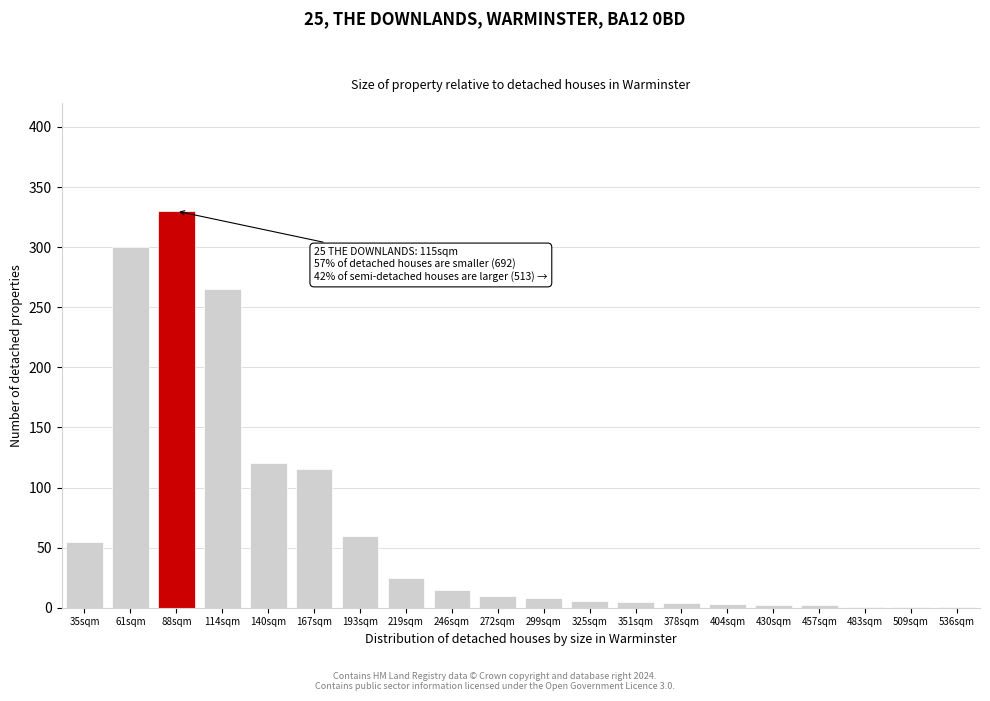

Which category has the highest value across all series?

88sqm